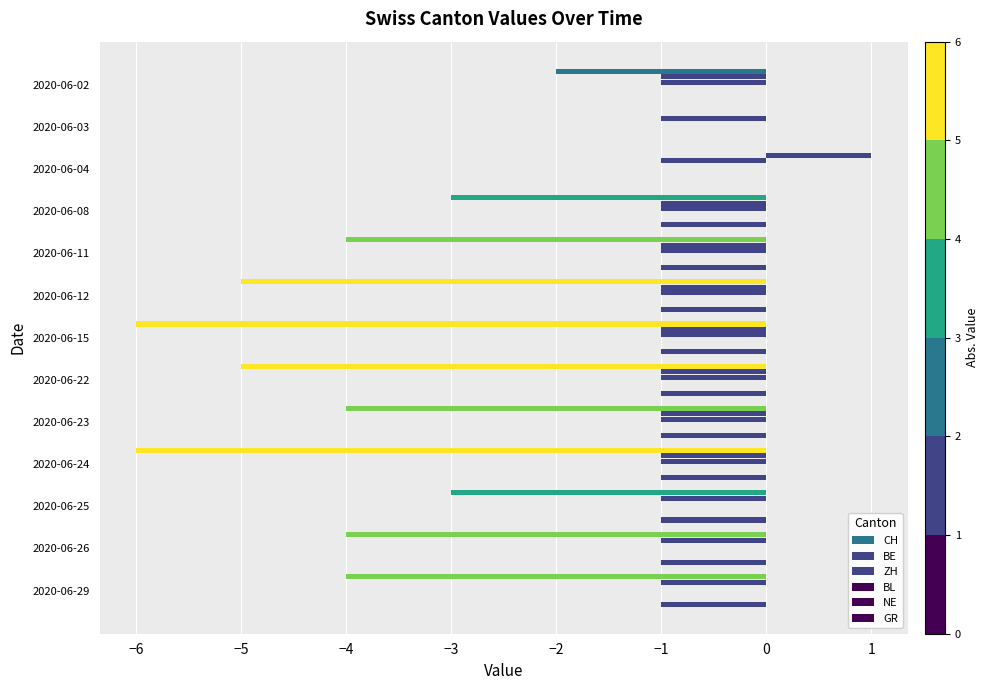

What is the sum of all NE values?

1.6